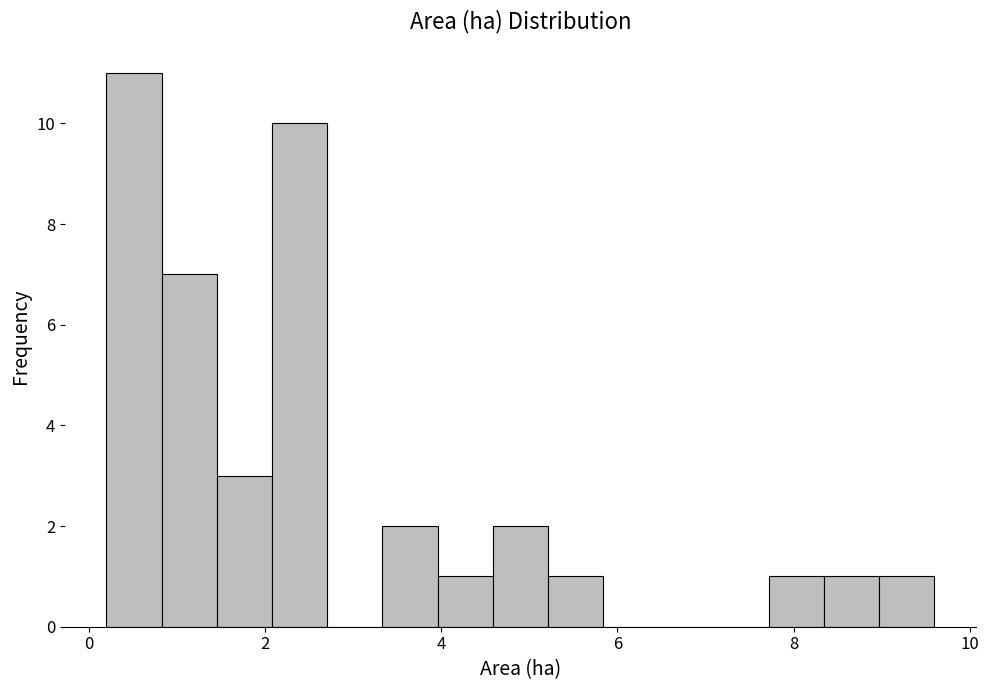

Read against the x-axis, roughly where is the centre of the tallest bar?

0.6